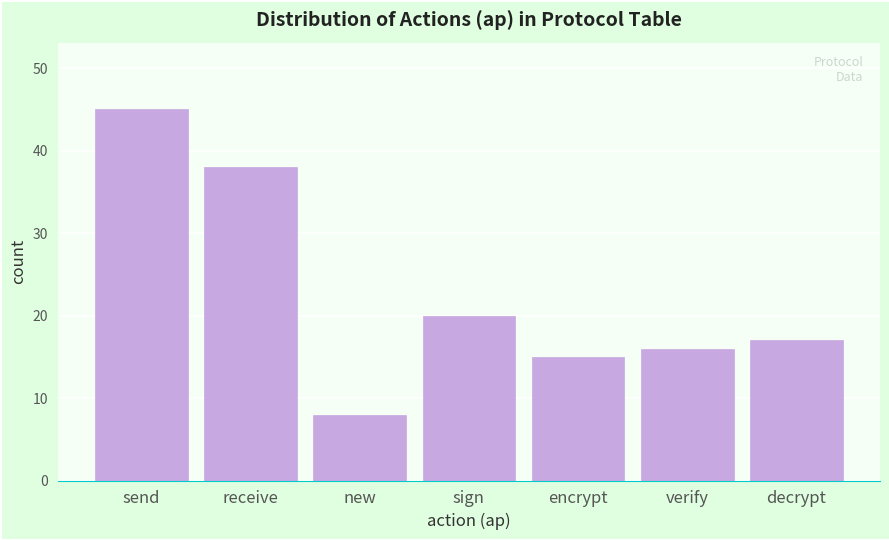

Reading left to right, what are all the values shown in this chart?

send=45	receive=38	new=8	sign=20	encrypt=15	verify=16	decrypt=17